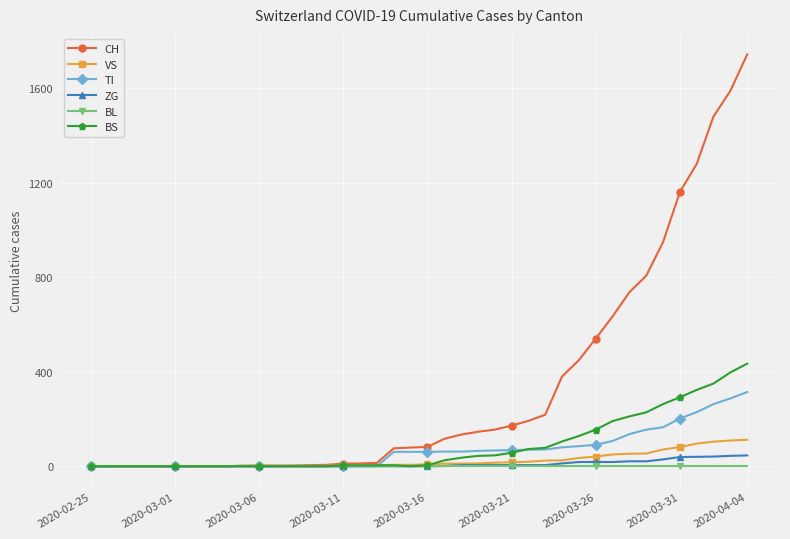

What is the maximum value shown in the chart?

1742